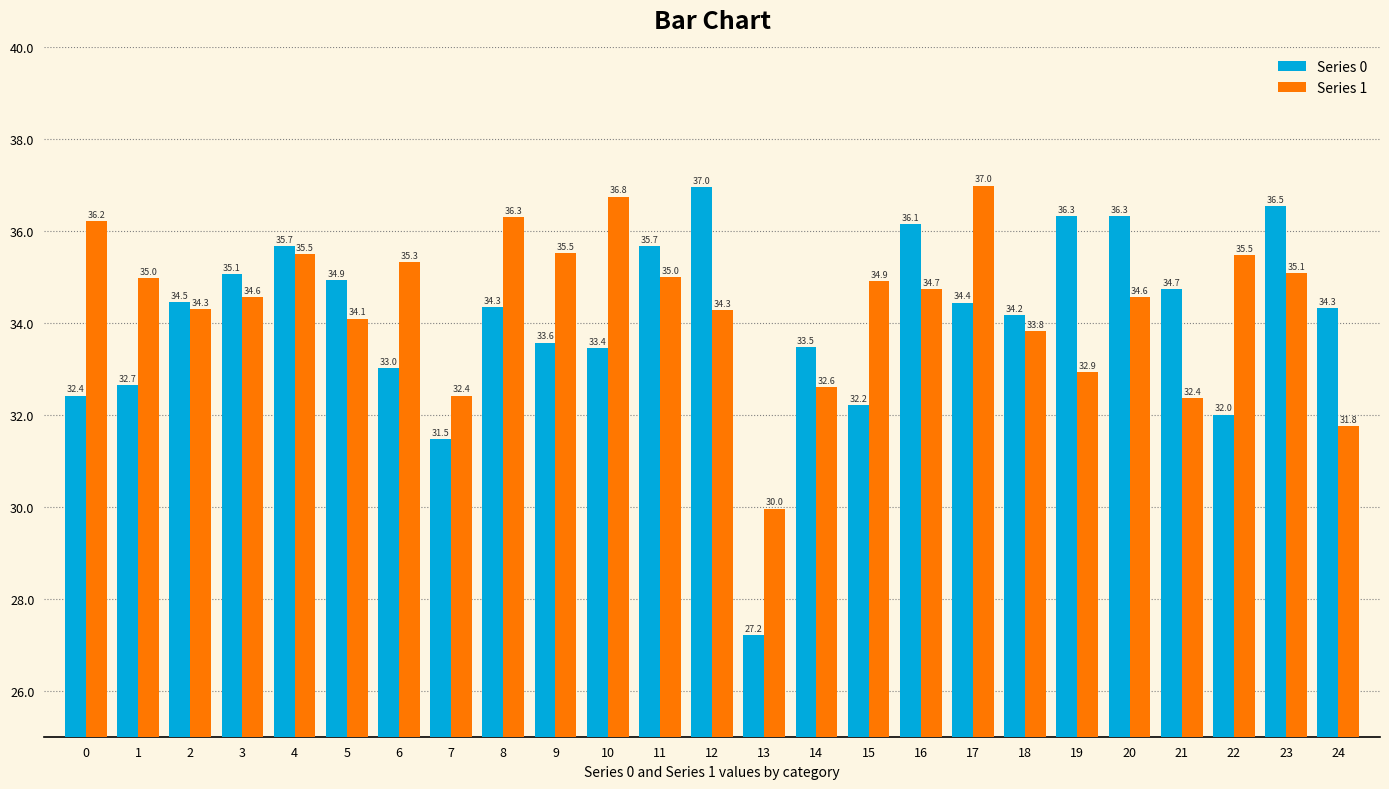

Where is Series 1 nearest to the value 33?

19